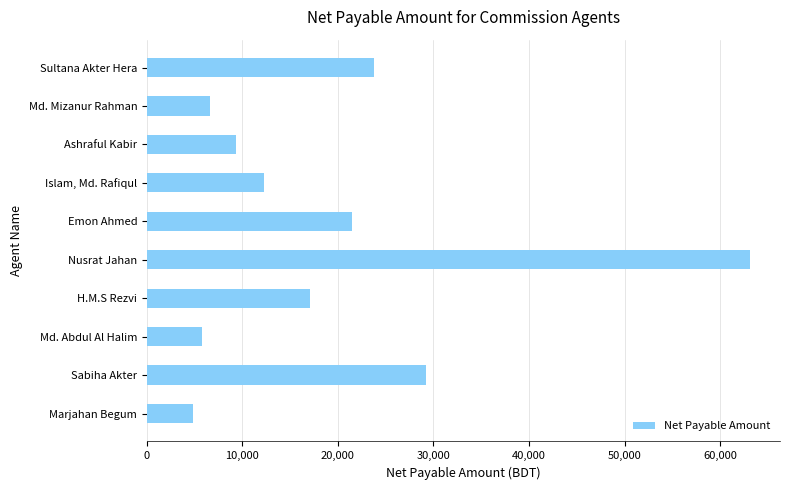

List the labels in order of value, largest first.

Nusrat Jahan, Sabiha Akter, Sultana Akter Hera, Emon Ahmed, H.M.S Rezvi, Islam, Md. Rafiqul, Ashraful Kabir, Md. Mizanur Rahman, Md. Abdul Al Halim, Marjahan Begum